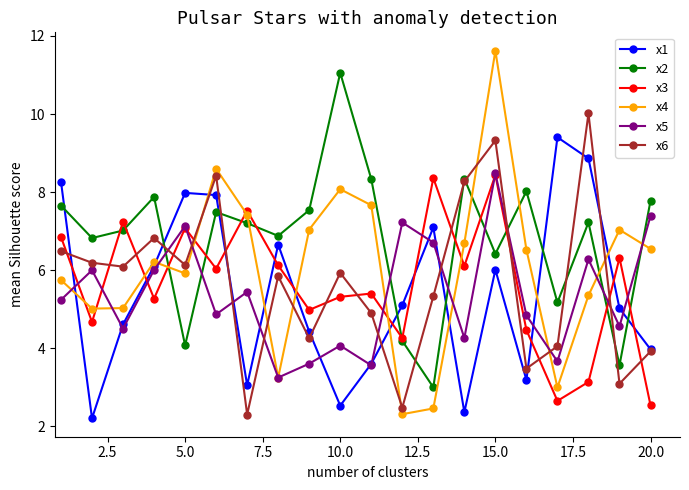

True or false: x4 and x3 cross at least once.

True